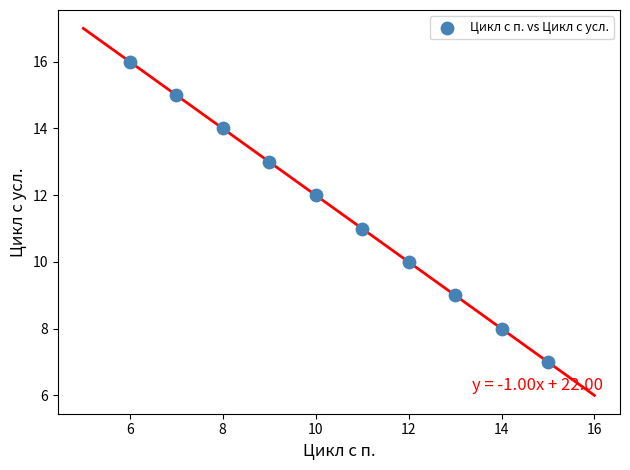

What is the range of X values (max minus min)?

9